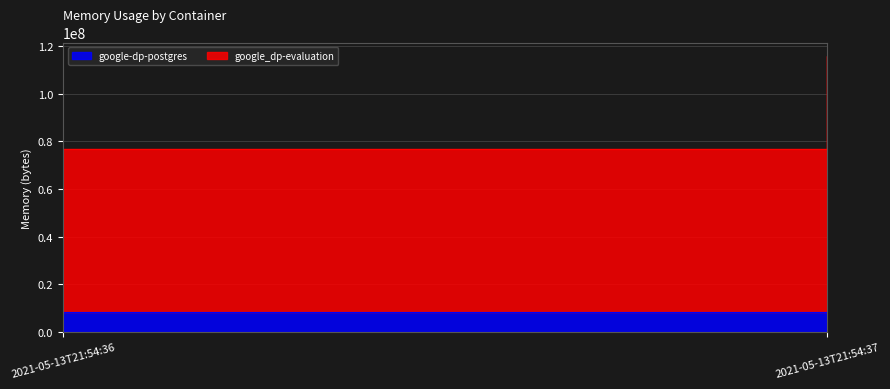

What is the smallest value displayed?

8388608